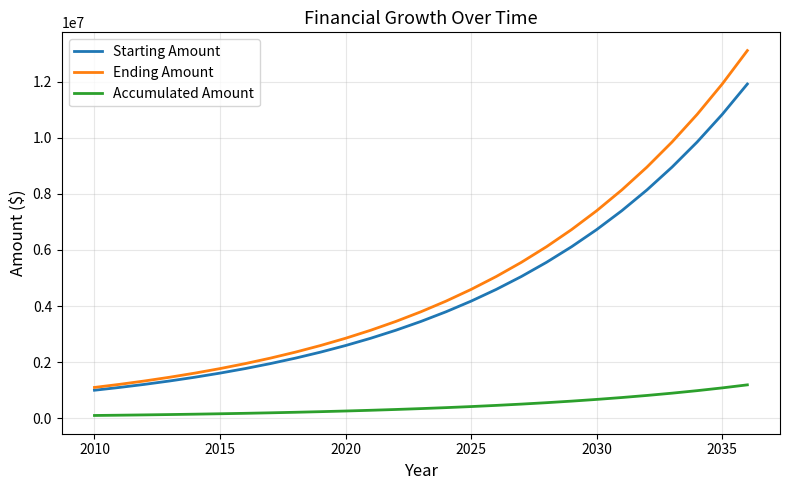

True or false: Accumulated Amount and Ending Amount intersect in this chart.

False